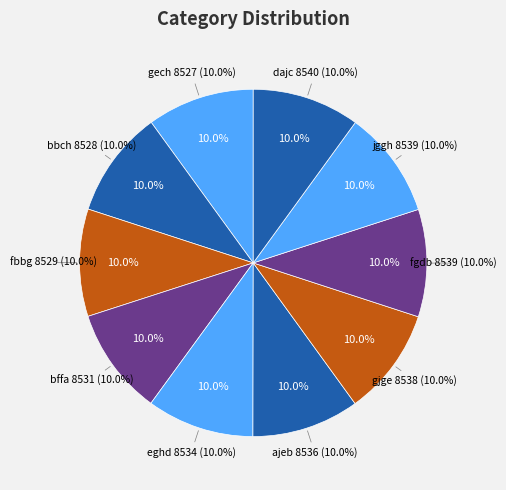

To the nearest percent, what percentage of the pie is fgdb?

10%